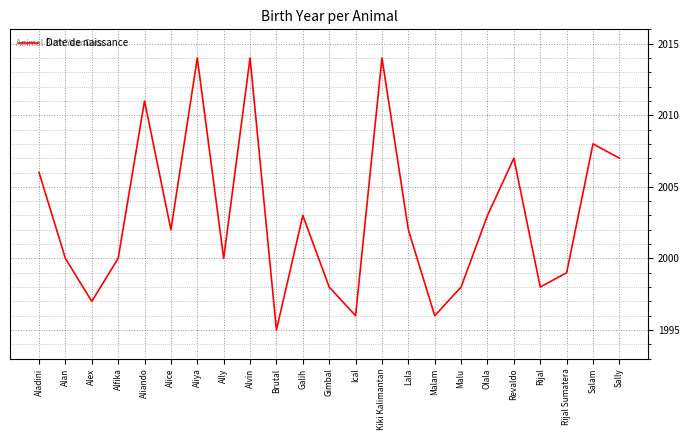

What position from the right is Malu?

7